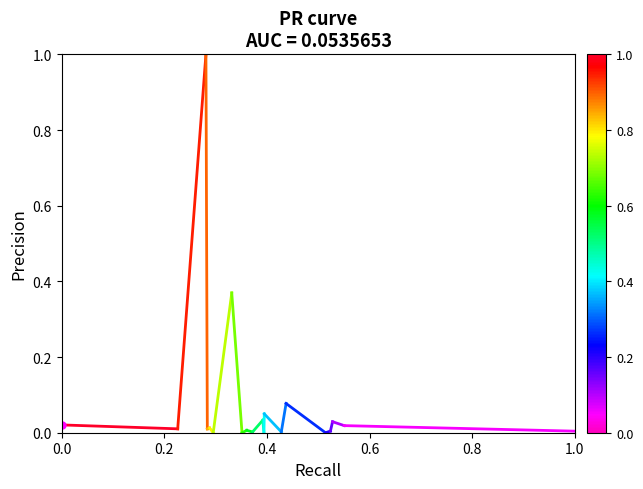

The chart shows a value of 0.0 at 0.2. True or false?

False